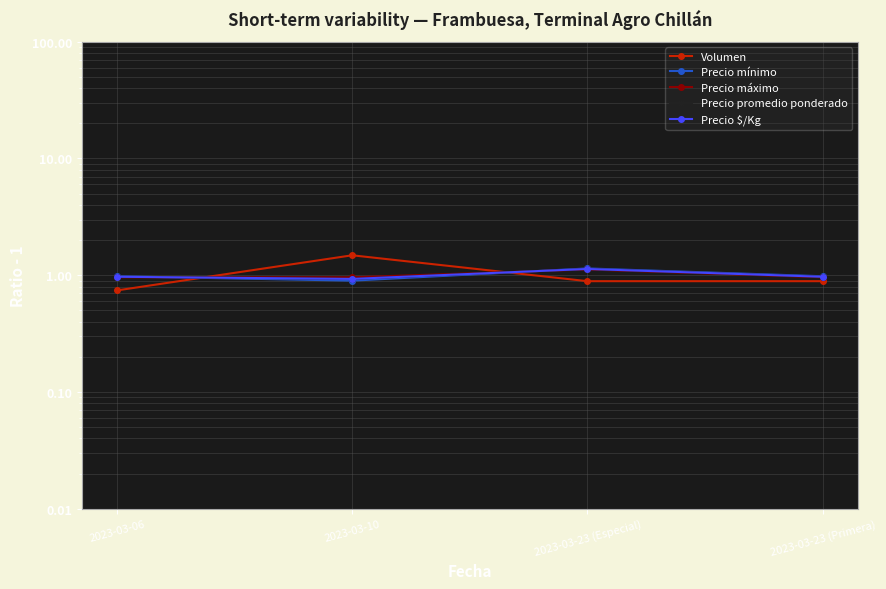

True or false: Precio promedio ponderado and Volumen intersect in this chart.

True